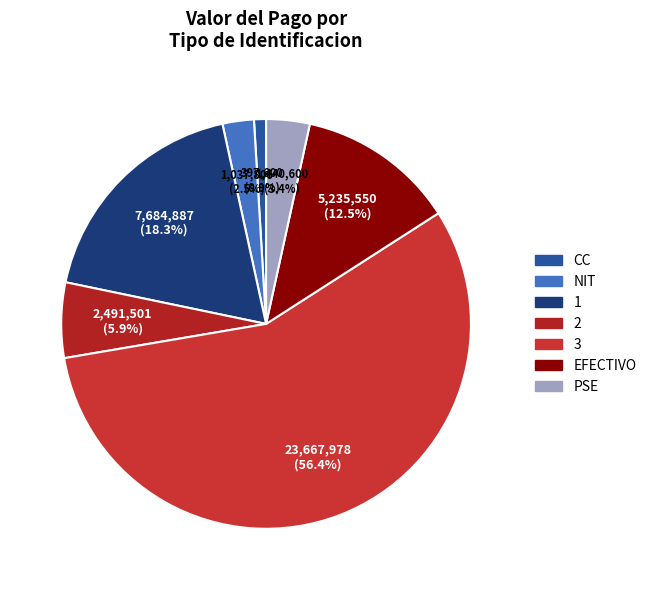

To the nearest percent, what is the combined percentage of CC and 3?

57%